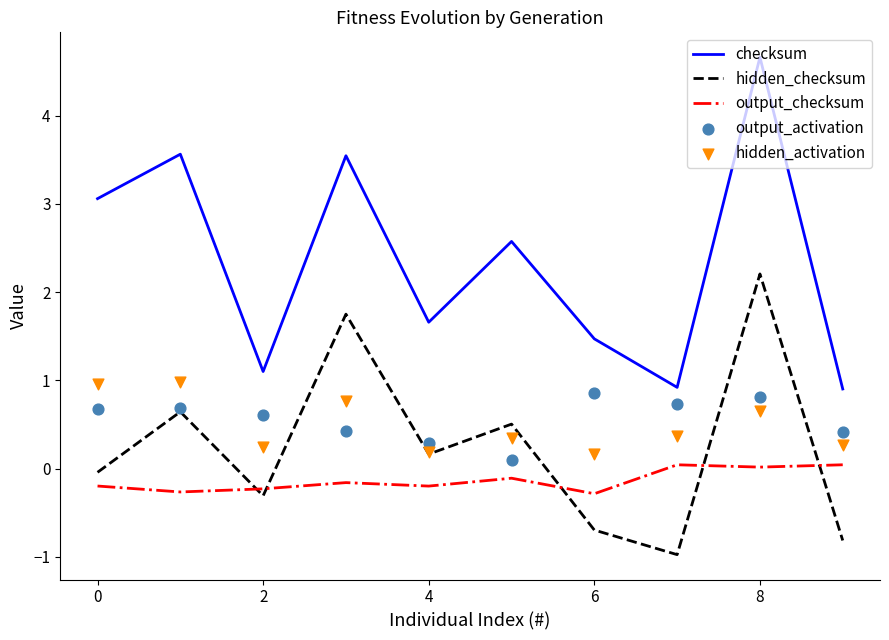

What are all the series names shown in the legend?

checksum, hidden_checksum, output_checksum, output_activation, hidden_activation